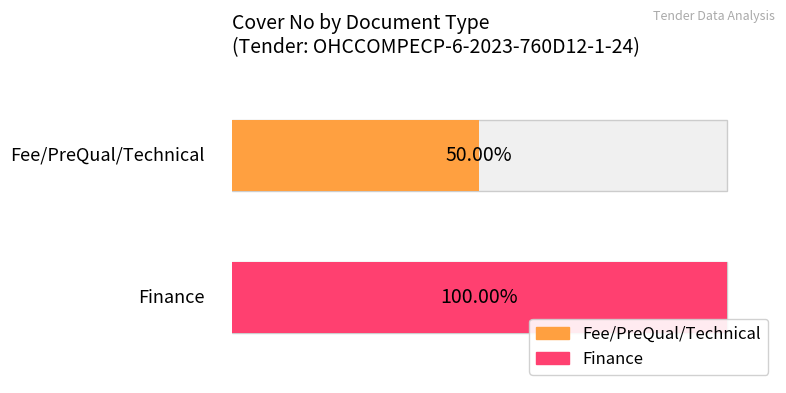

Between Finance and Fee/PreQual/Technical, which is larger?

Finance